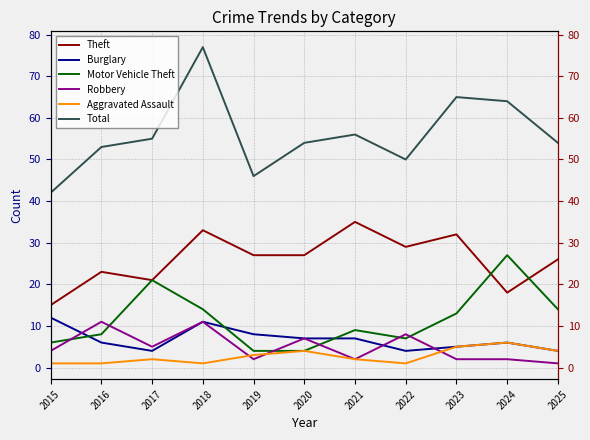

What is the value of the Aggravated Assault point at the 8th from the left?

1